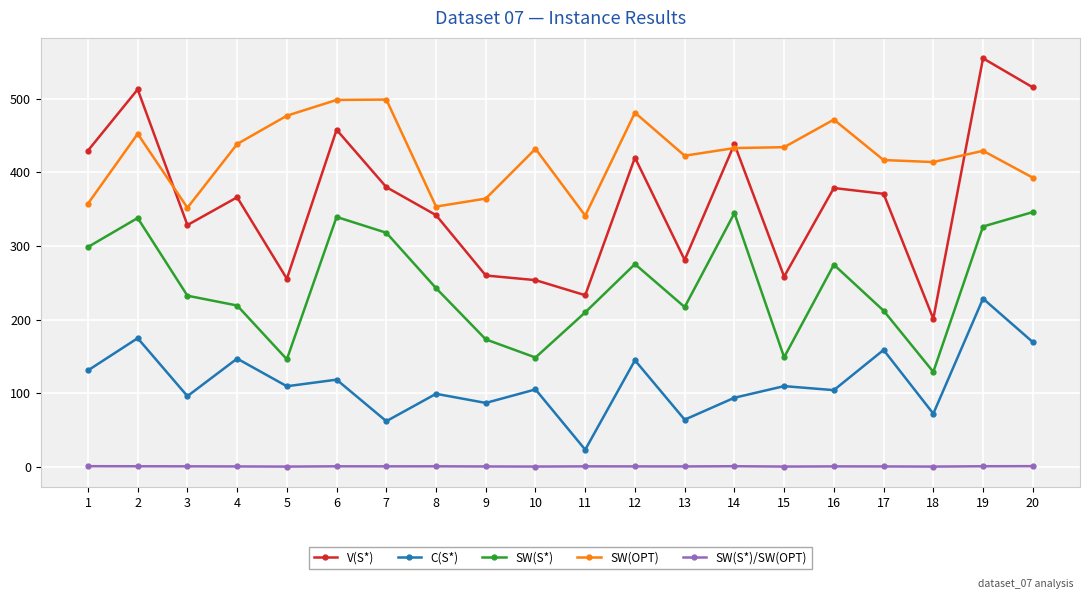

At which category is the sum across all series the highest?

19